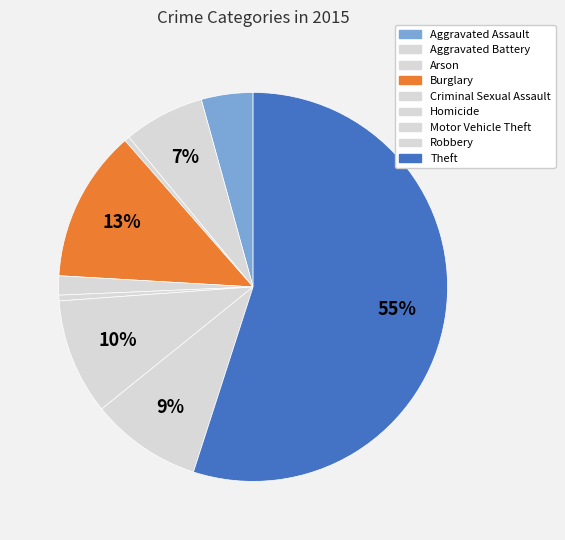

How many slices are in this pie chart?

9